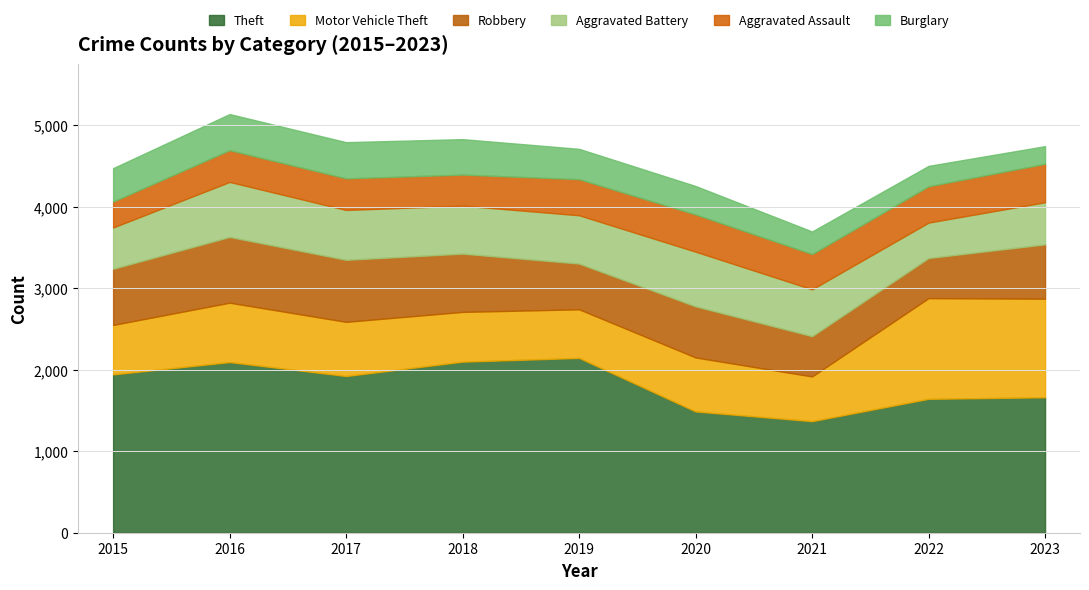

True or false: Motor Vehicle Theft and Burglary cross at least once.

False